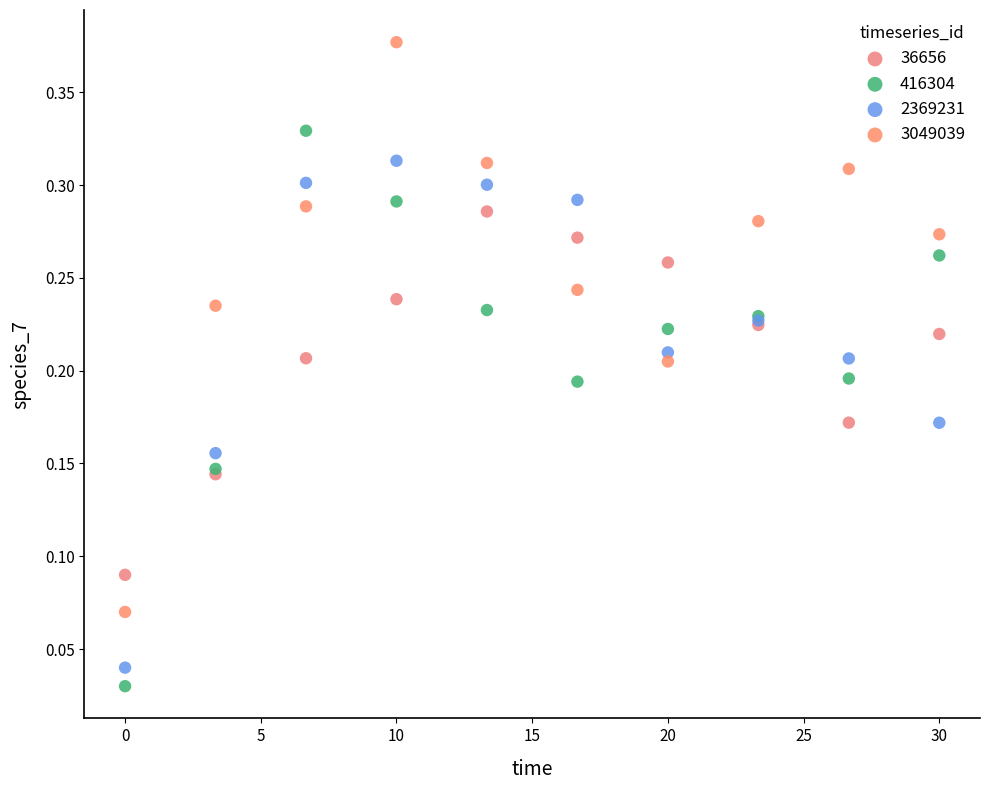

What is the X range (max minus min) for the scatter plot?

30.0